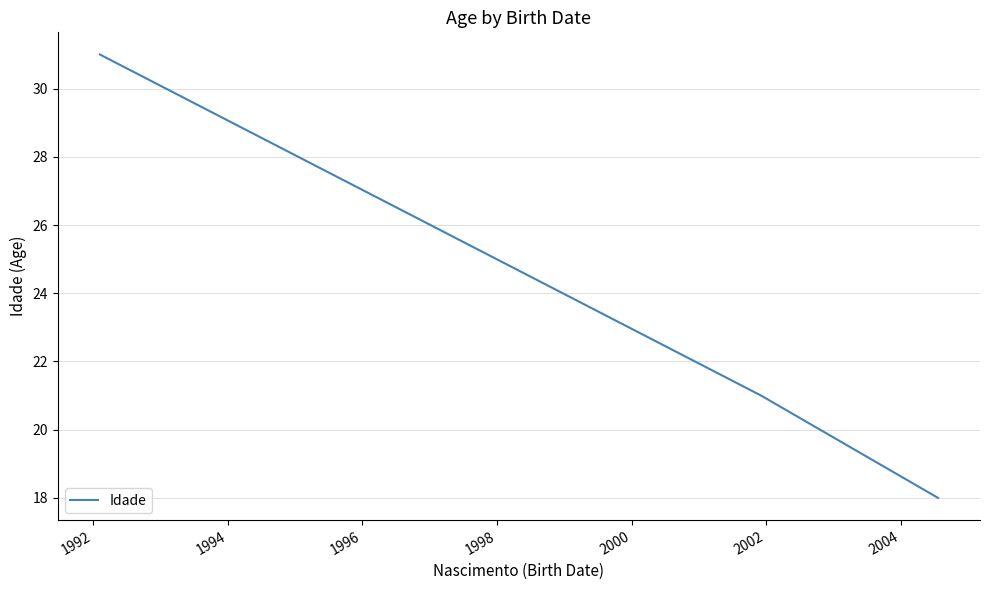

What is the difference between the maximum and second lowest values?

10